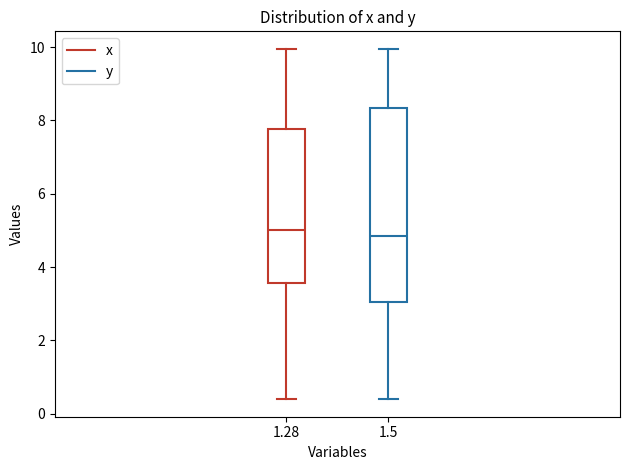

Comparing the boxes themselves (not the whiskers), which one is the tallest?

1.5